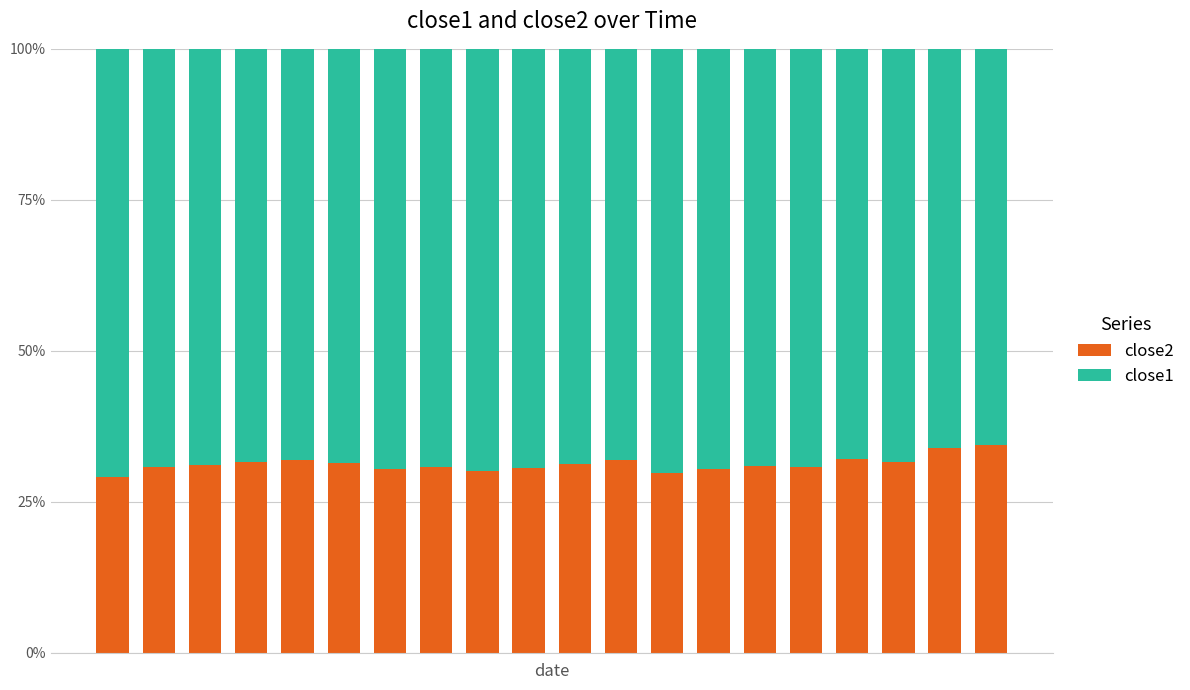

Does the chart contain any negative values?

No